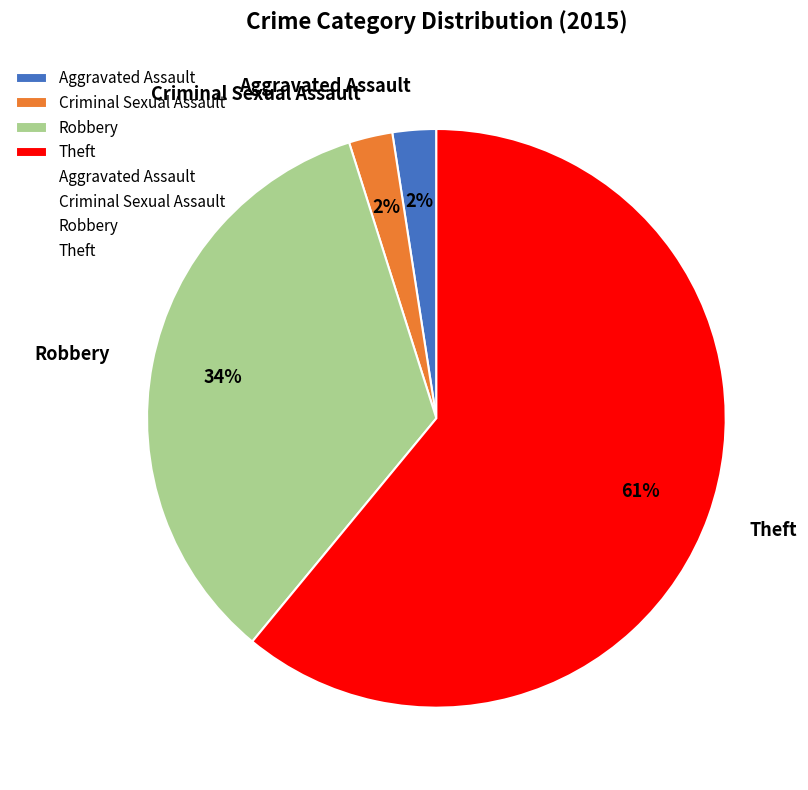

Which slice is the largest?

Theft